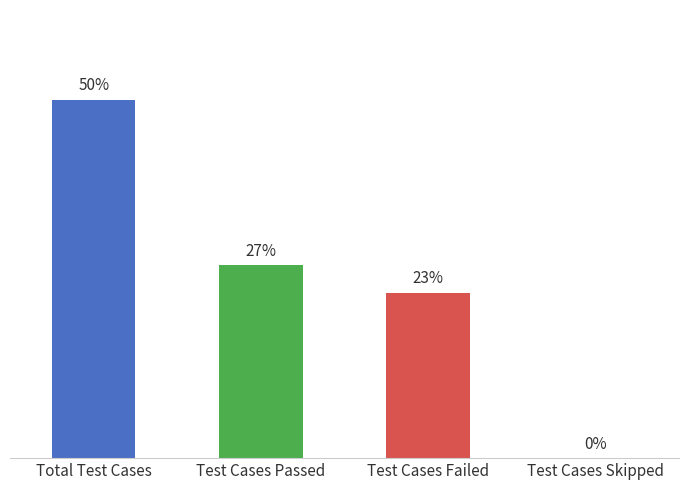

Are the bars horizontal?

No